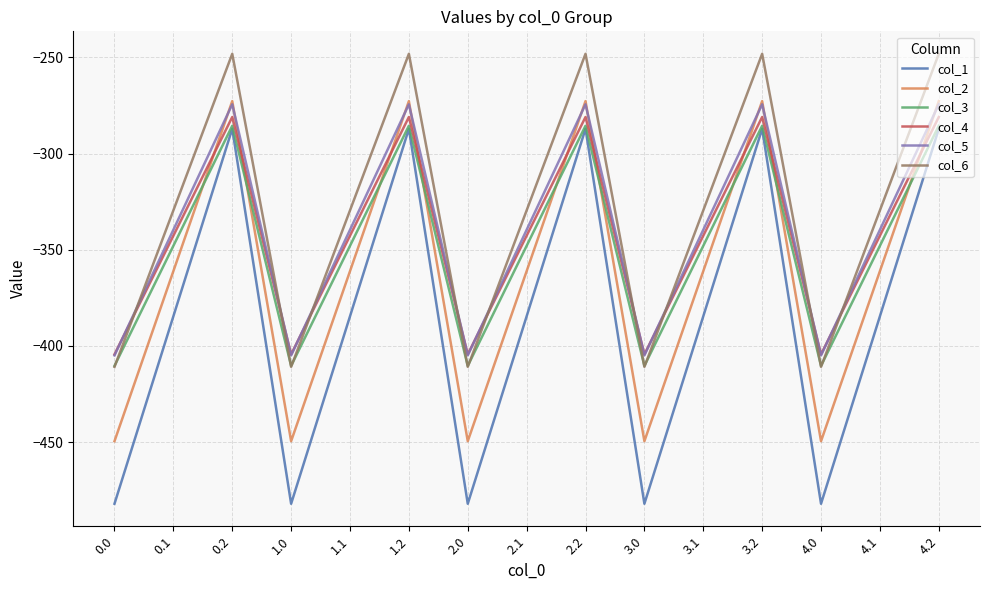

Is it true that col_4 equals -342.7 at 1.1?

True